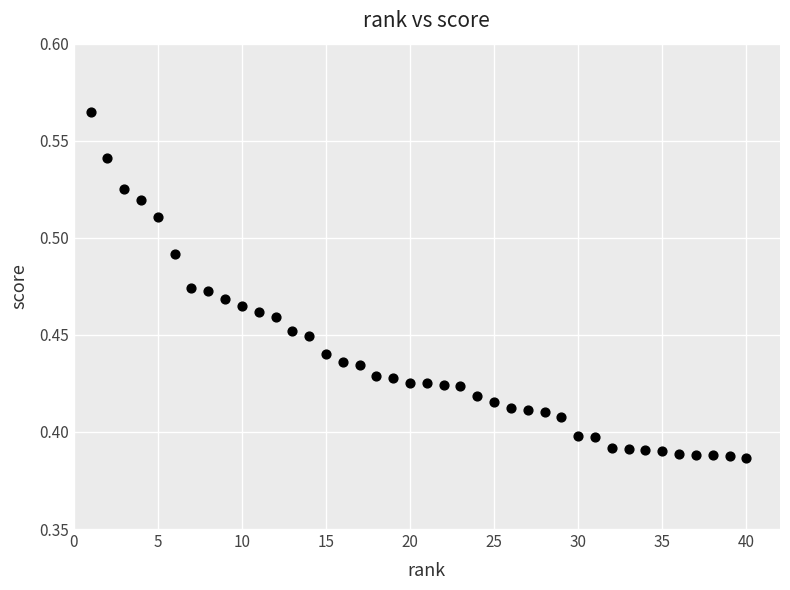

What is the range of X values (max minus min)?

39.0